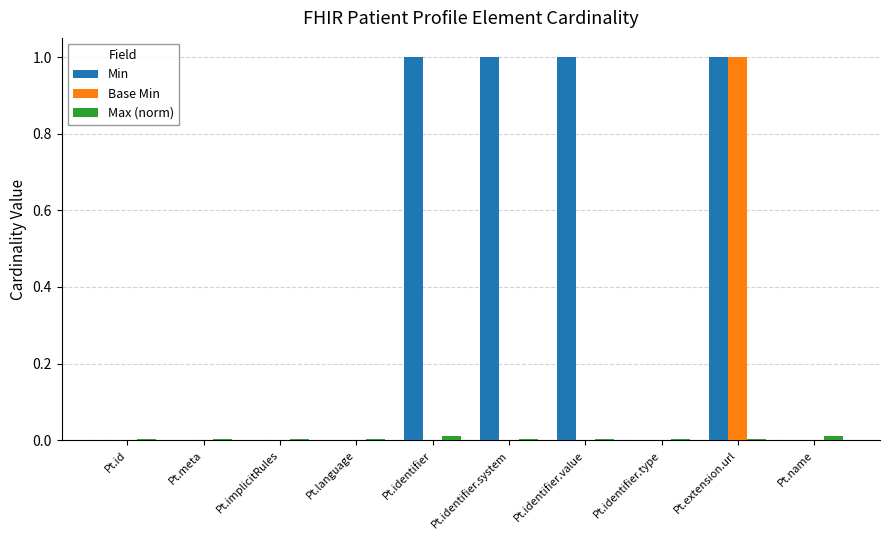

The value of Base Min at Pt.identifier.system is 0.0. True or false?

True